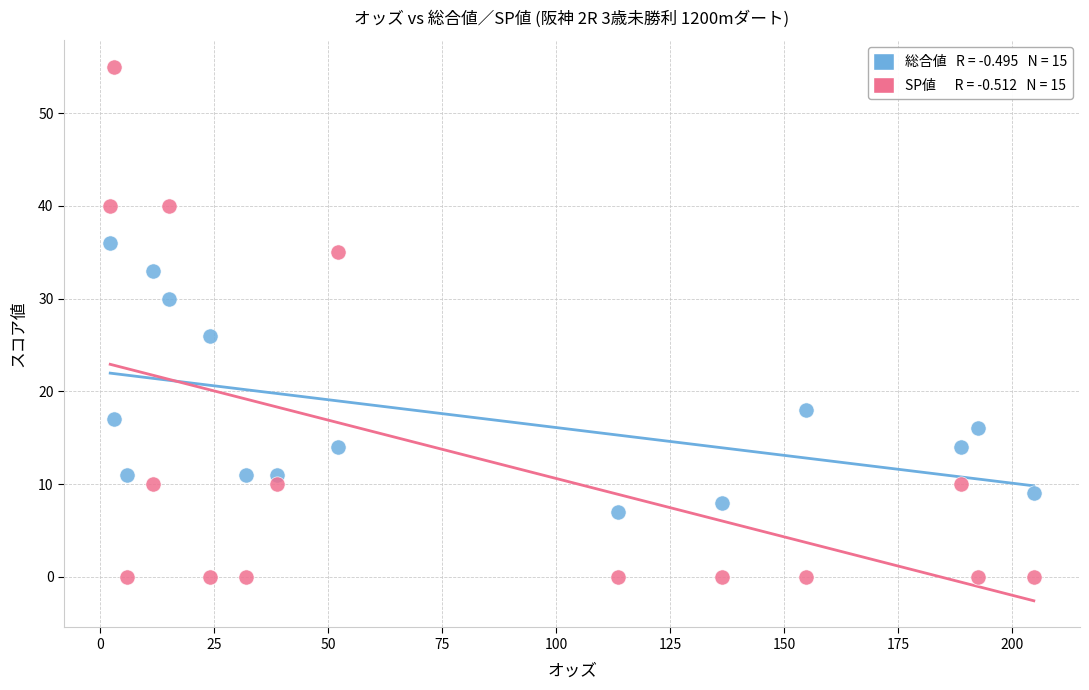

Across all series, what Y value is closest to 27?

26